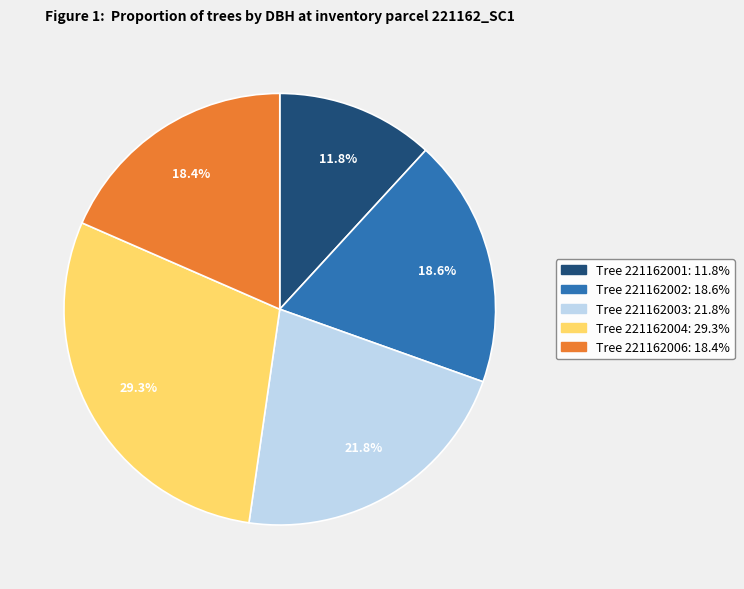

Does any single category account for the majority?

No